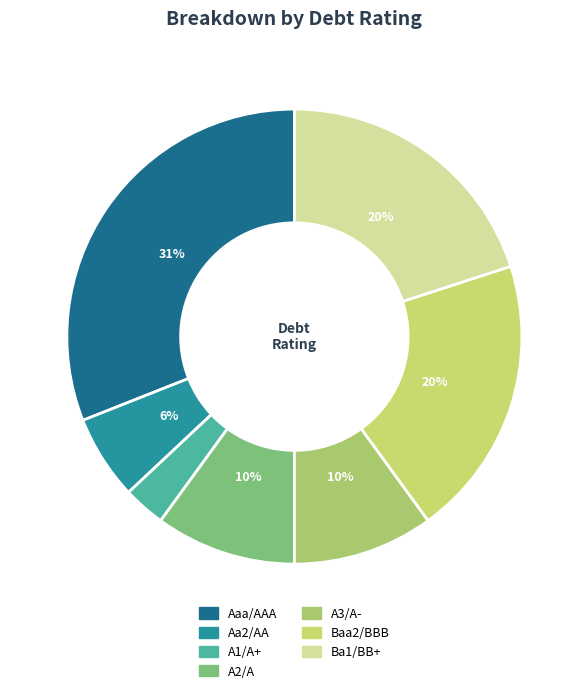

What percentage is the A2/A slice, to the nearest percent?

10%